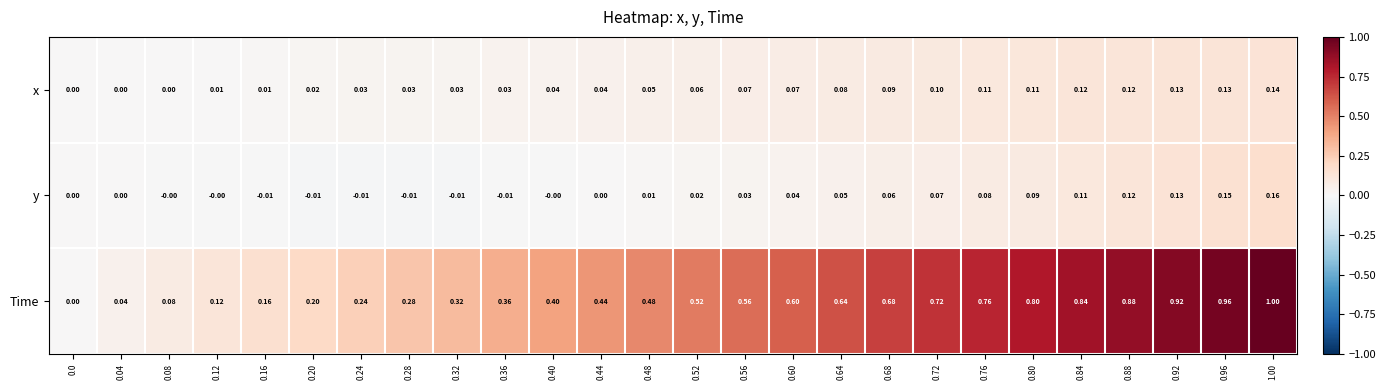

Between 0.20 and 0.84, which series saw the biggest shift?

Time